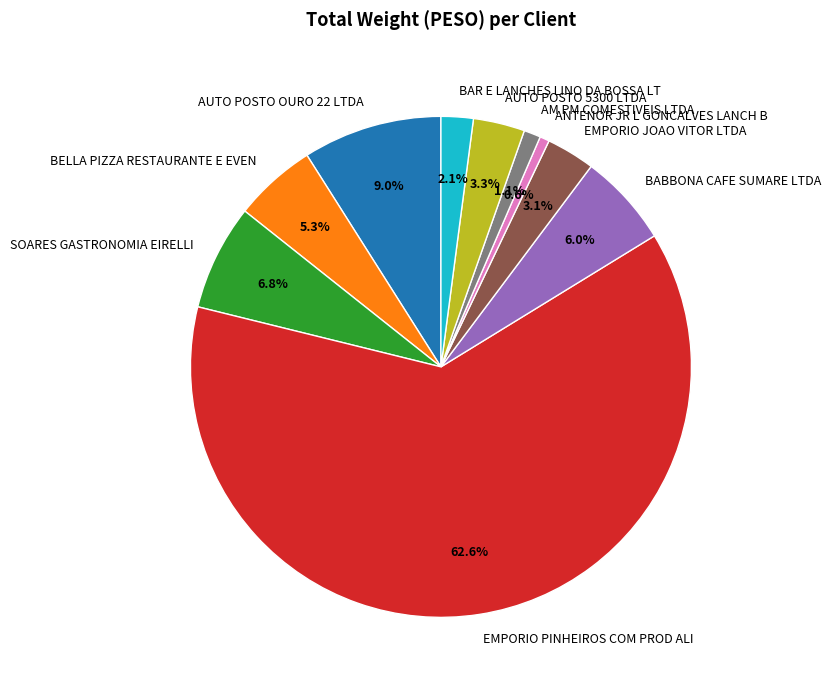

To the nearest percent, what portion does AUTO POSTO 5300 LTDA represent?

3%